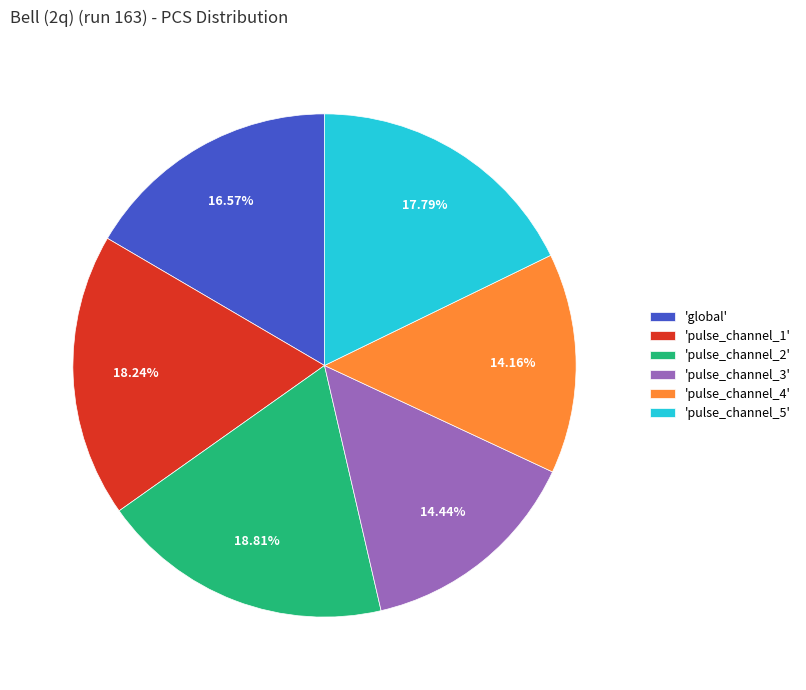

Is there any slice that represents more than half of the pie?

No